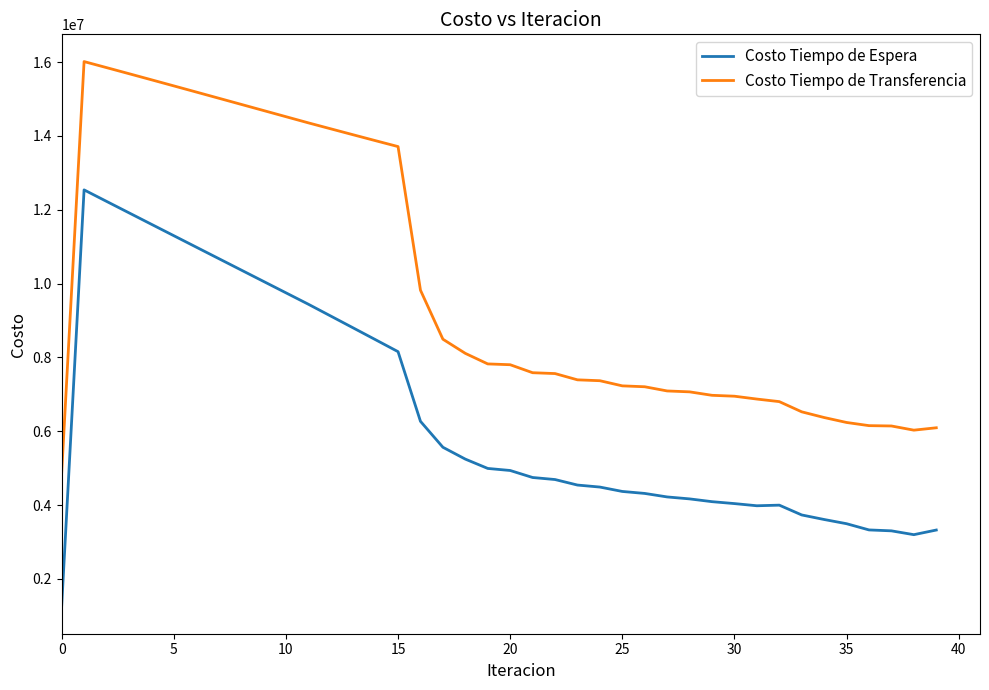

What is the difference between the maximum and minimum values in the Costo Tiempo de Transferencia series?

11145020.8